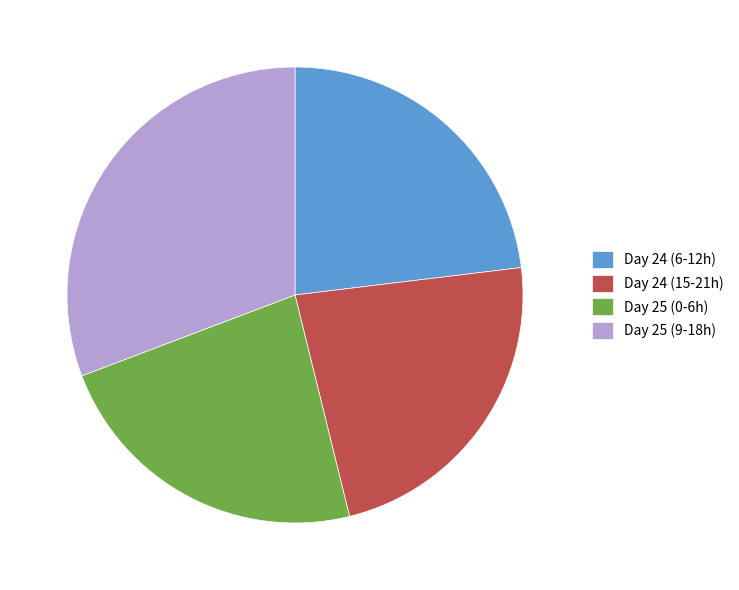

Is the sum of Day 25 (0-6h) and Day 24 (15-21h) greater than half?

No